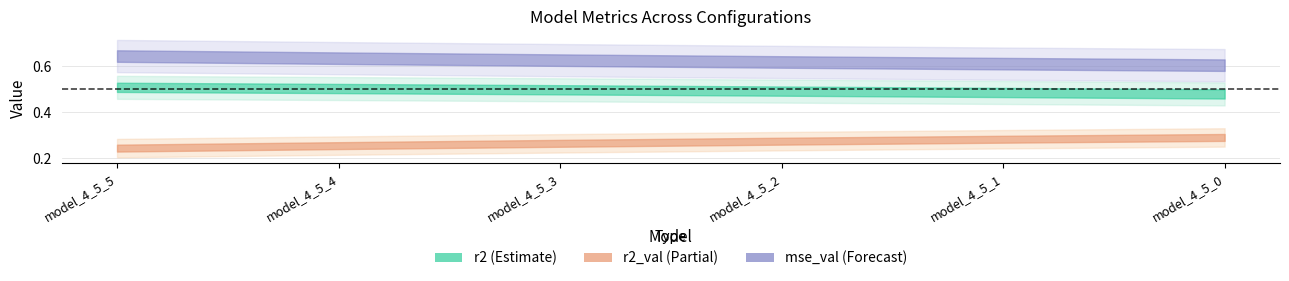

Is the value of mse_val at model_4_5_2 greater than the value of r2 at model_4_5_2?

Yes